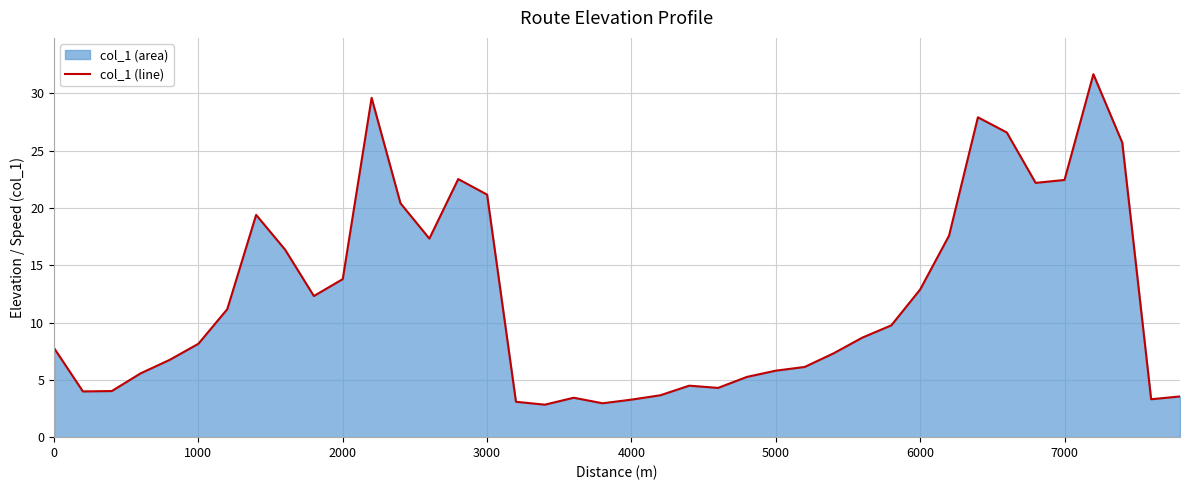

Is it true that the value at 7000 is 22.4?

True